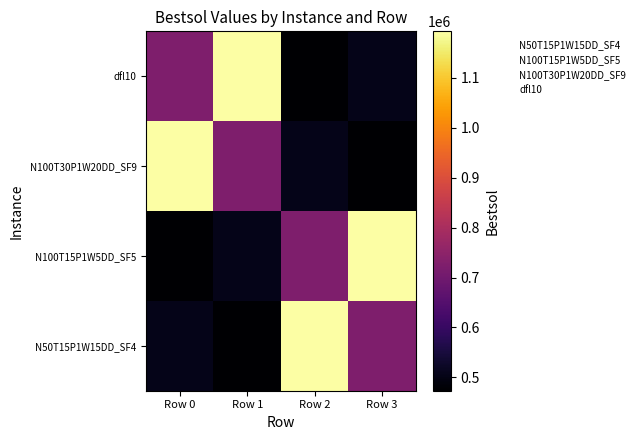

List the series in order of their peak value, highest first.

N50T15P1W15DD_SF4, N100T15P1W5DD_SF5, N100T30P1W20DD_SF9, dfl10